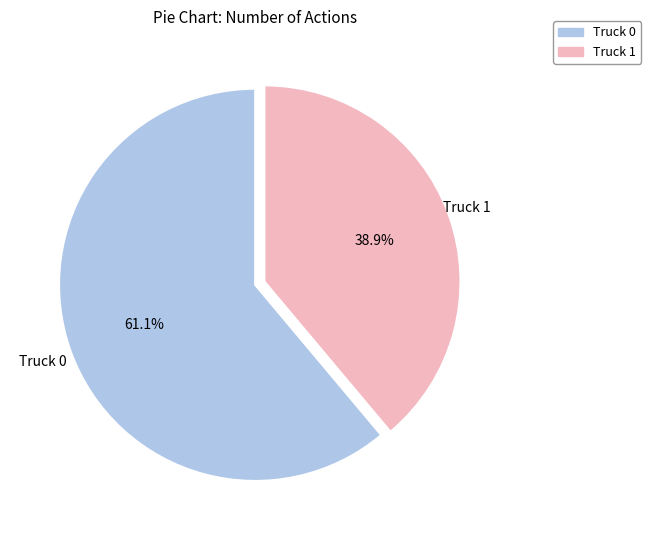

How many slices are in this pie chart?

2